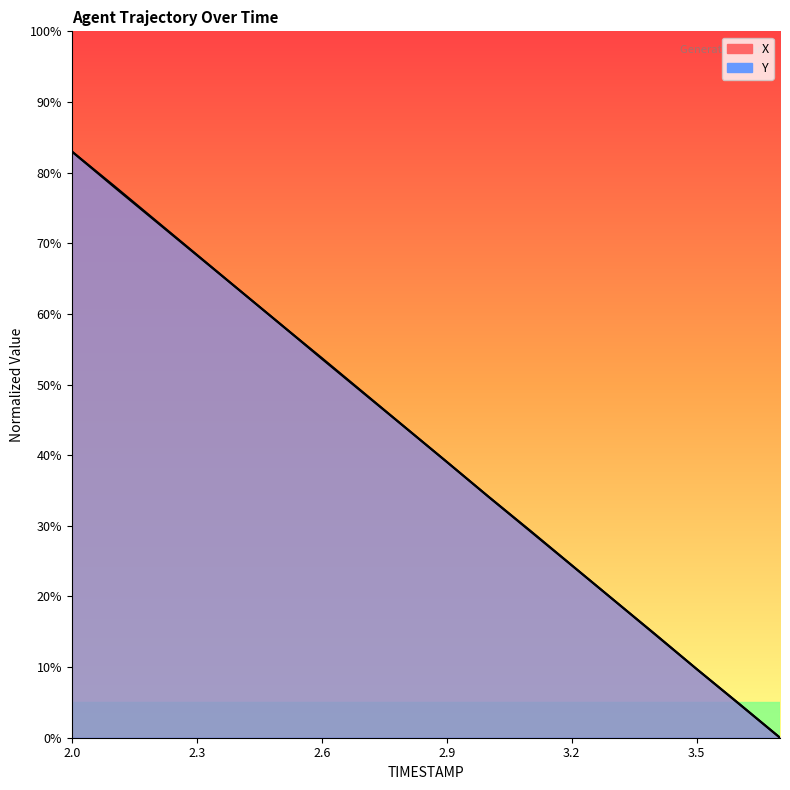

How many lines are shown in the chart?

2